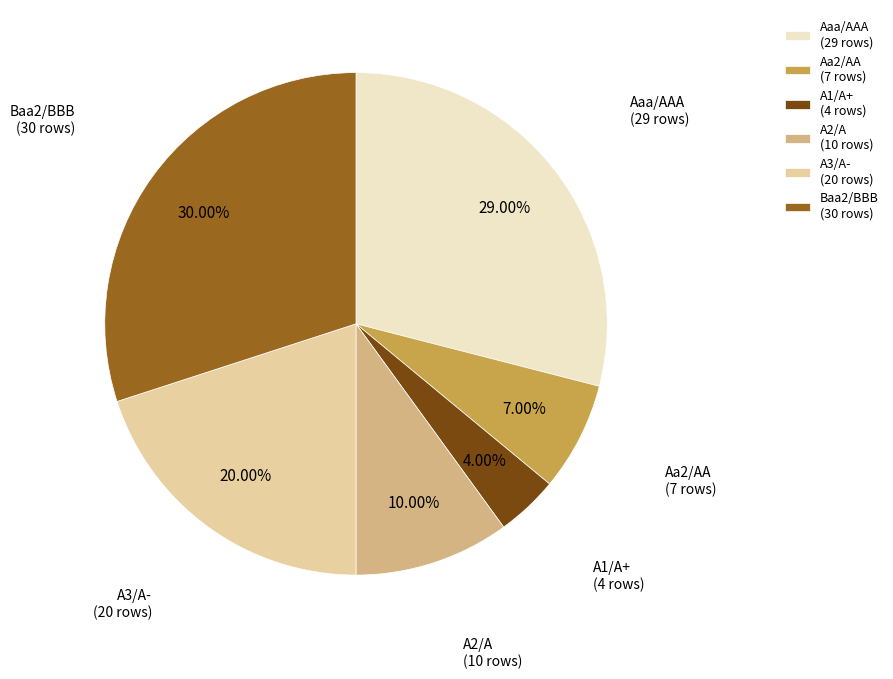

Between A3/A- and Baa2/BBB, which is larger?

Baa2/BBB